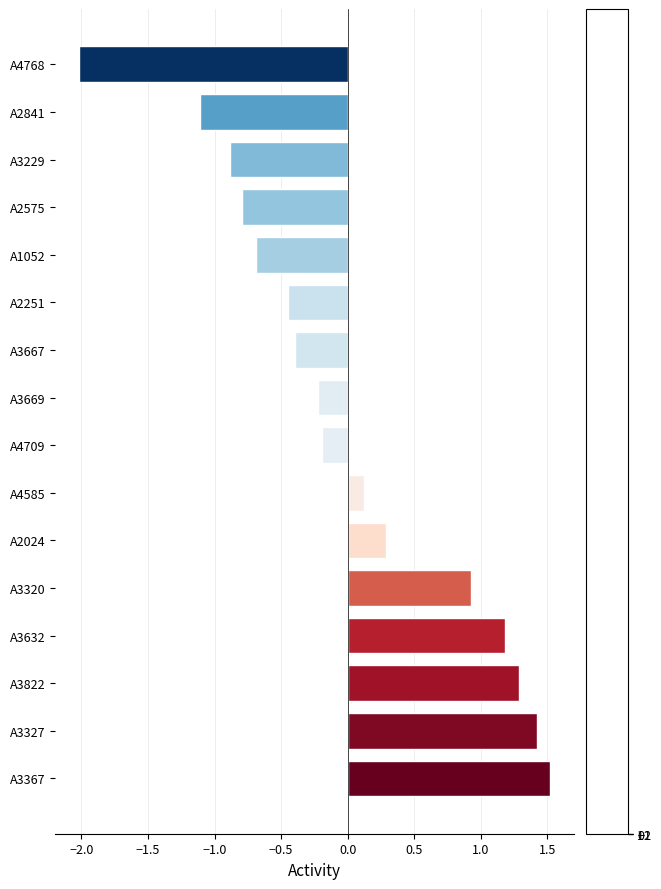

What is the difference between the values at A4585 and A3667?

0.5